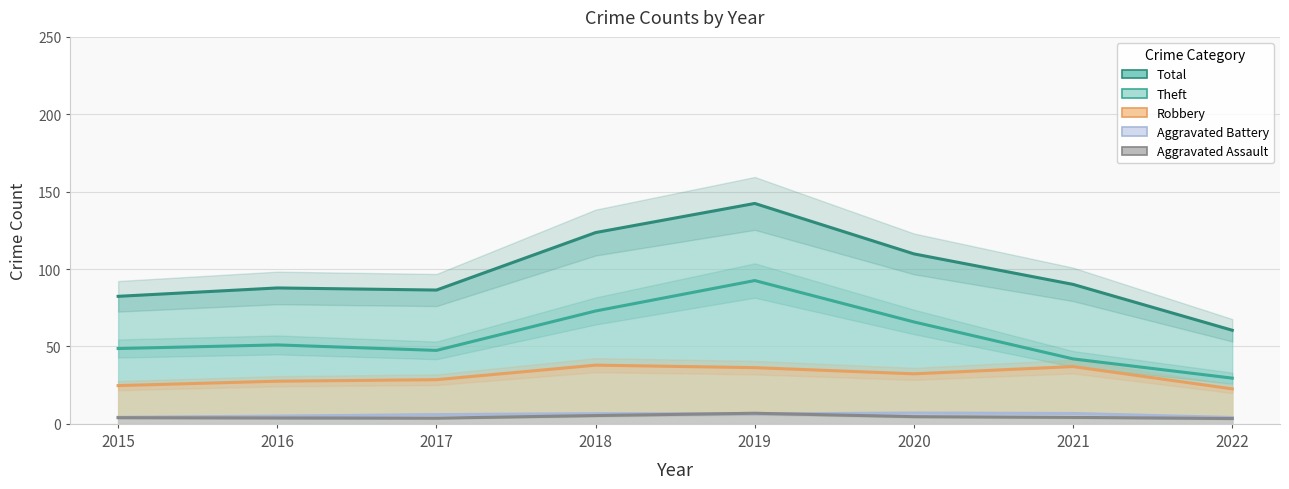

How many distinct data groups are displayed?

5